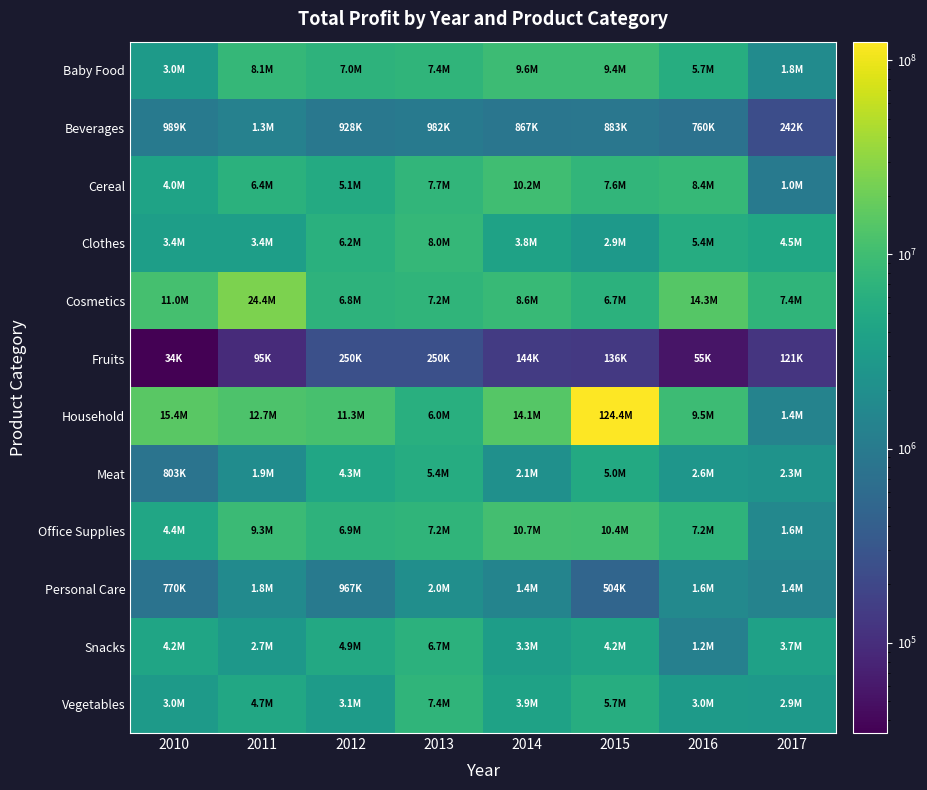

Which has a higher value, 2014 or 2015?

2014